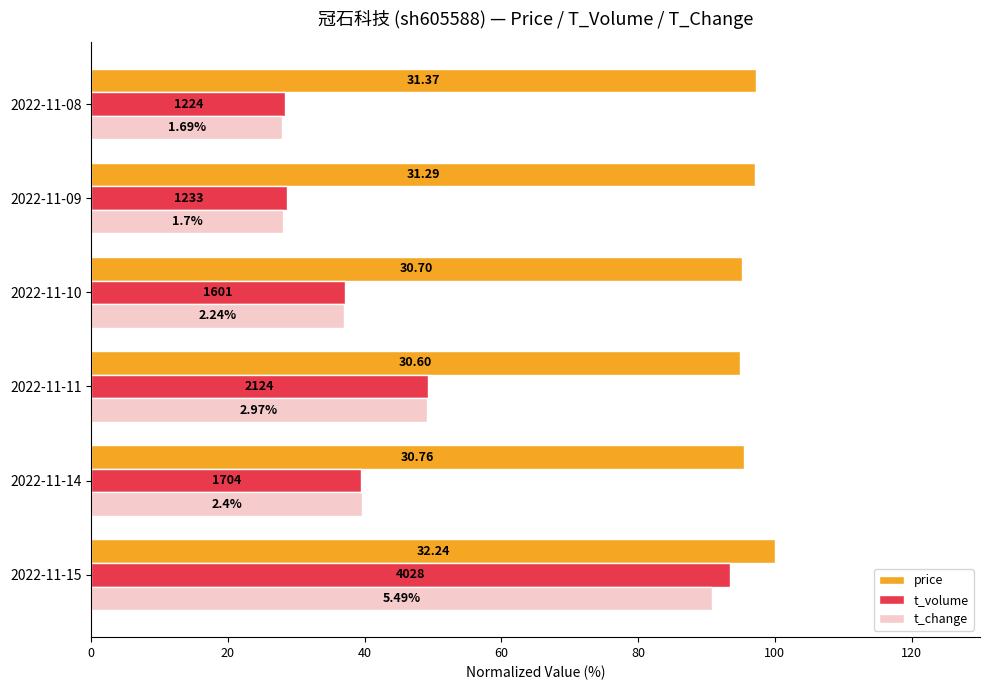

What are all the series names shown in the legend?

price, t_volume, t_change